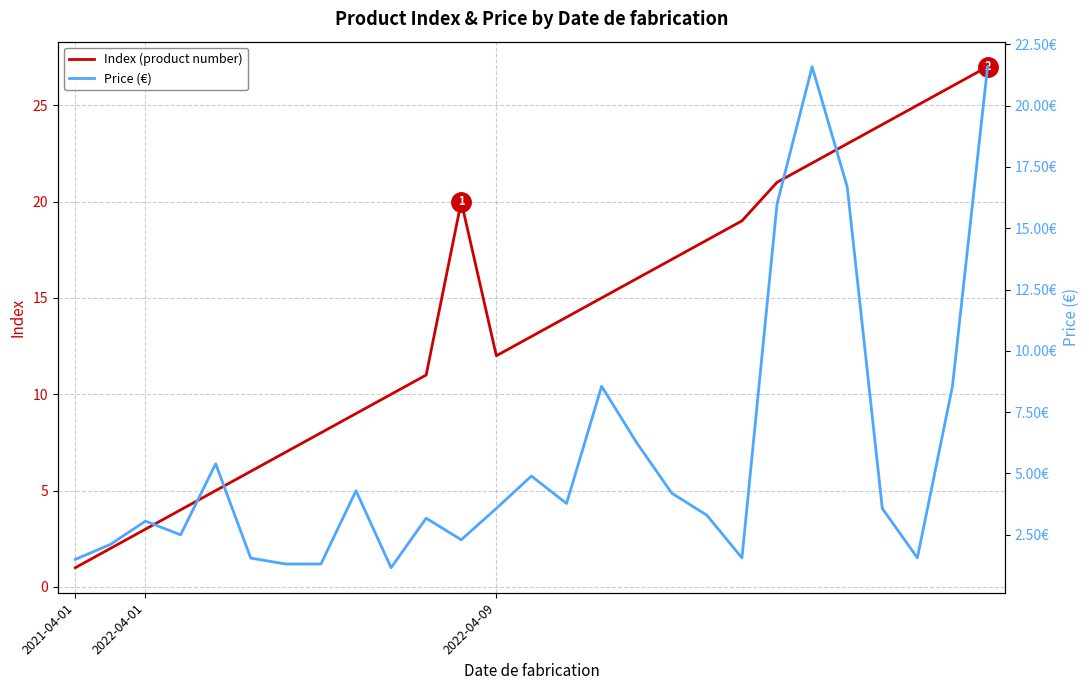

At which label does Index (product number) reach its minimum?

2021-04-01